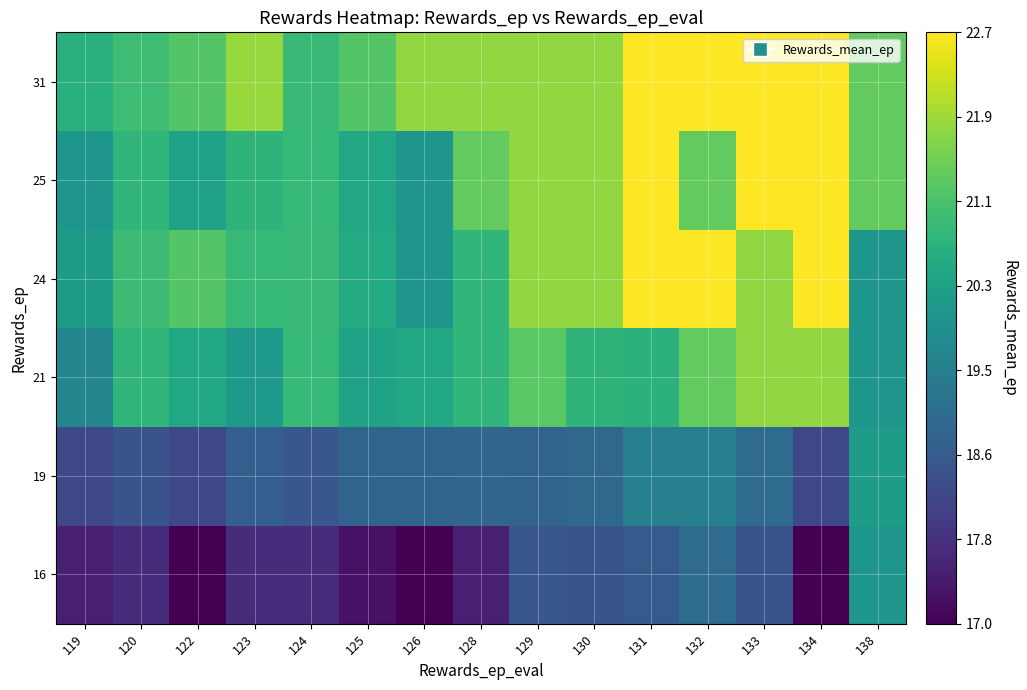

At 132, list the series in order from largest to smallest.

24, 31, 21, 25, 19, 16